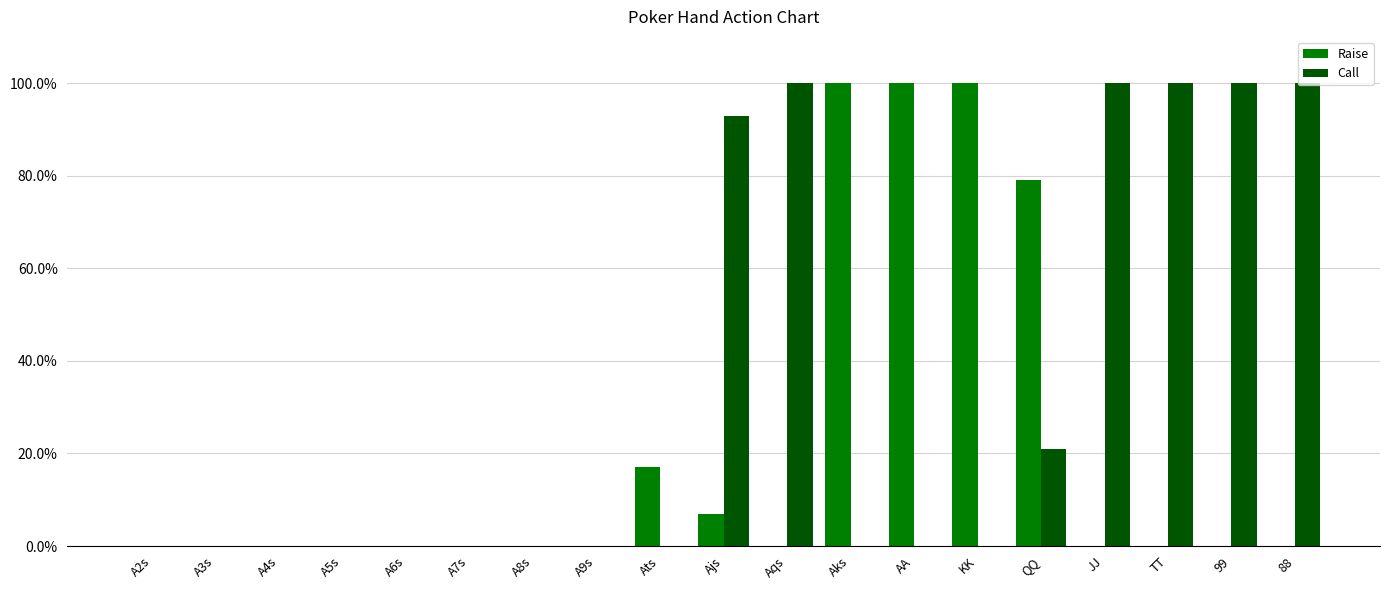

At which label does Raise reach its minimum?

A2s